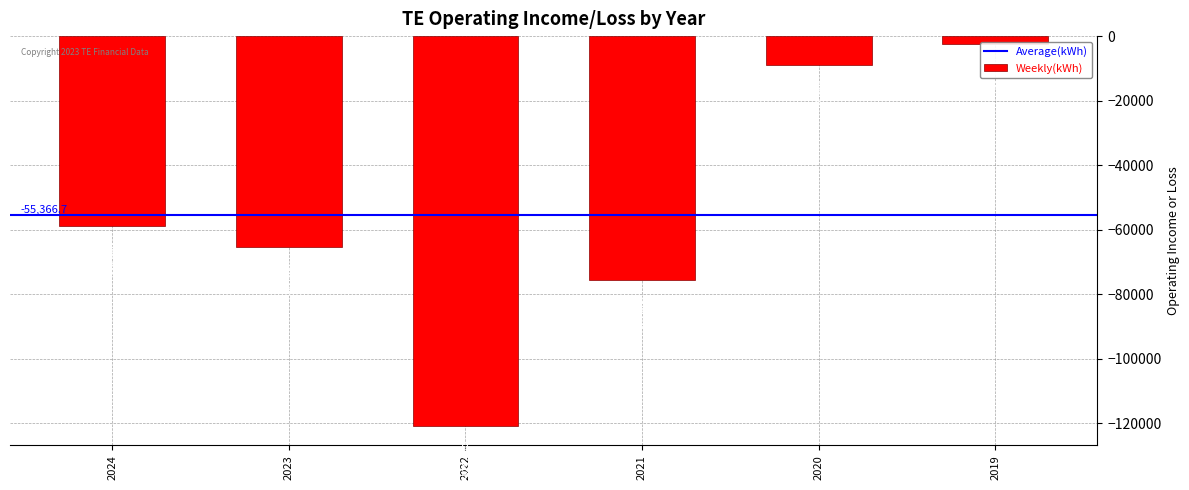

What is the value of the 3rd bar from the left?

-120900